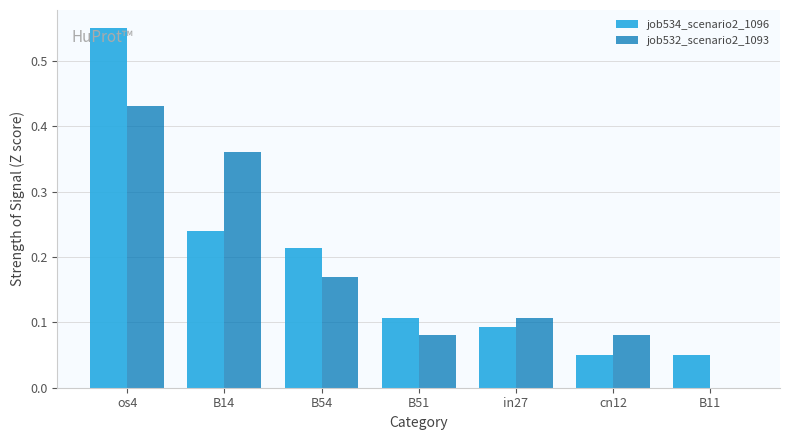

At which category is the sum across all series the highest?

os4